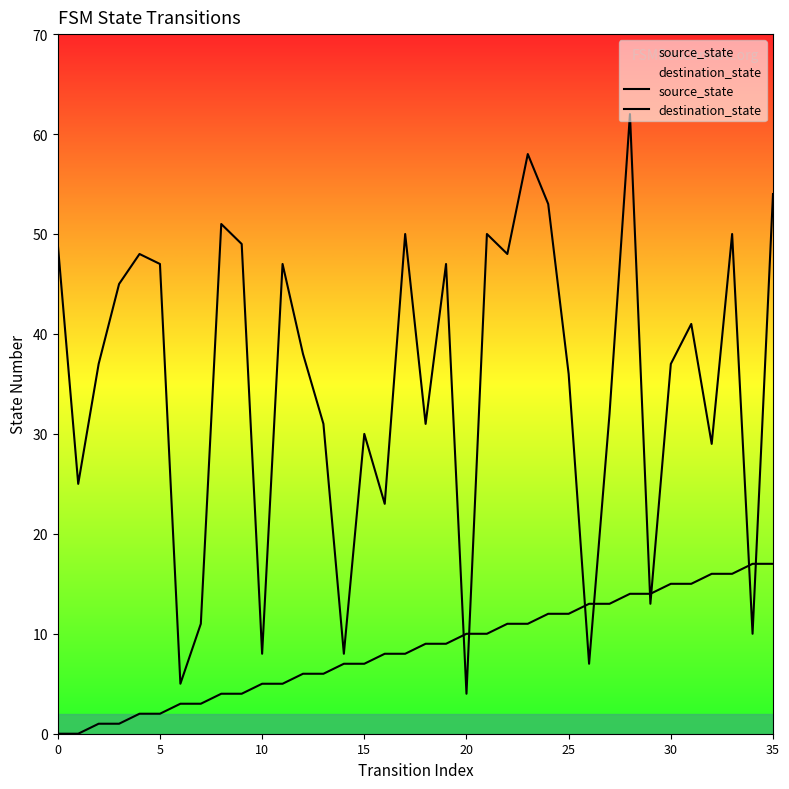

How many positive values does the source_state series have?

34